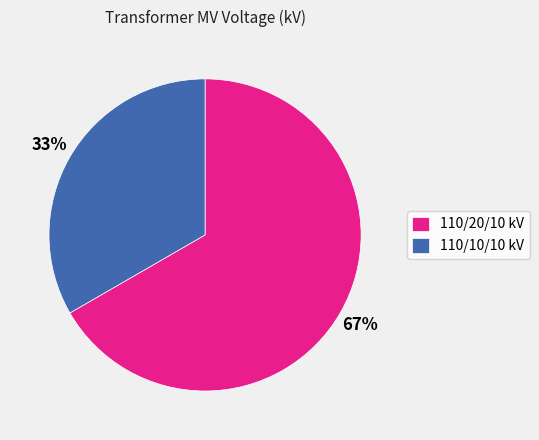

Approximately how many times larger is the value at 110/20/10 kV compared to 110/10/10 kV?

2.0